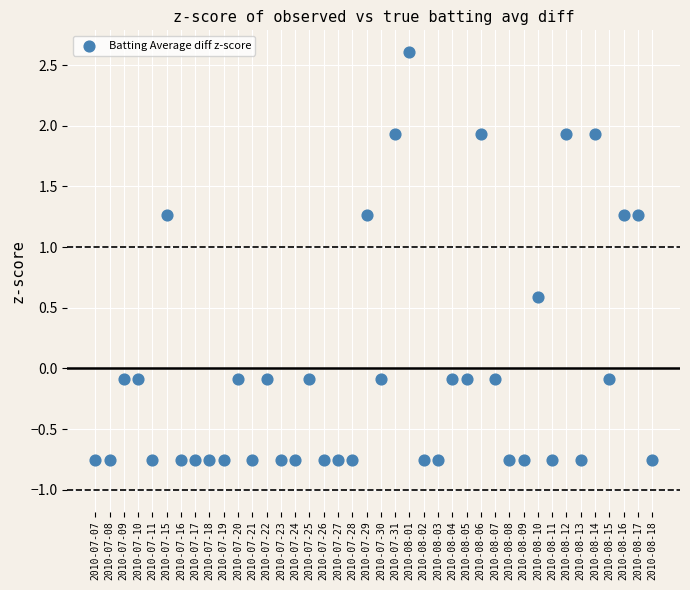

What is the range of Y values (max minus min)?

3.4